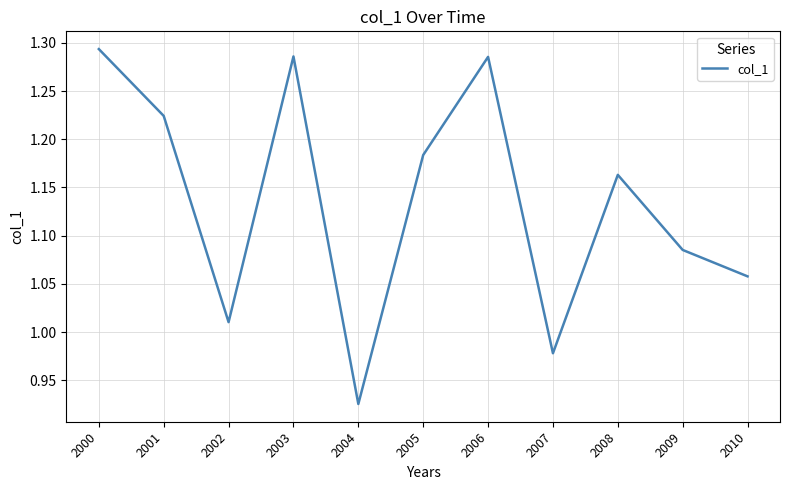

Where does the data first go above 1?

2000